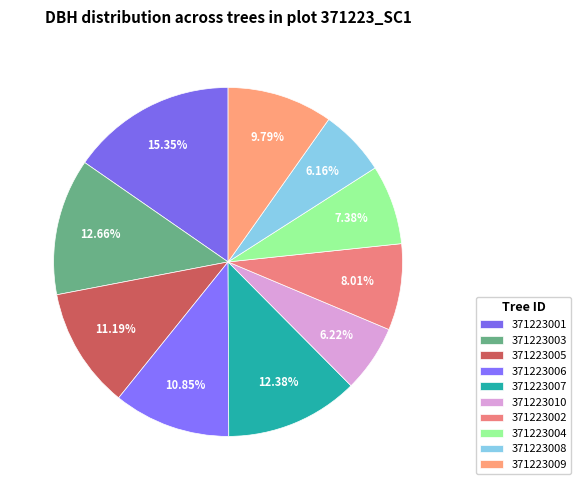

Count the number of slices in the pie.

10